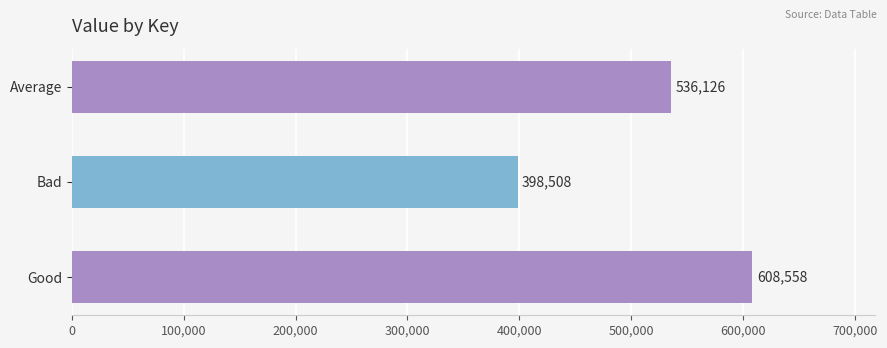

Count the number of categories in the chart.

3